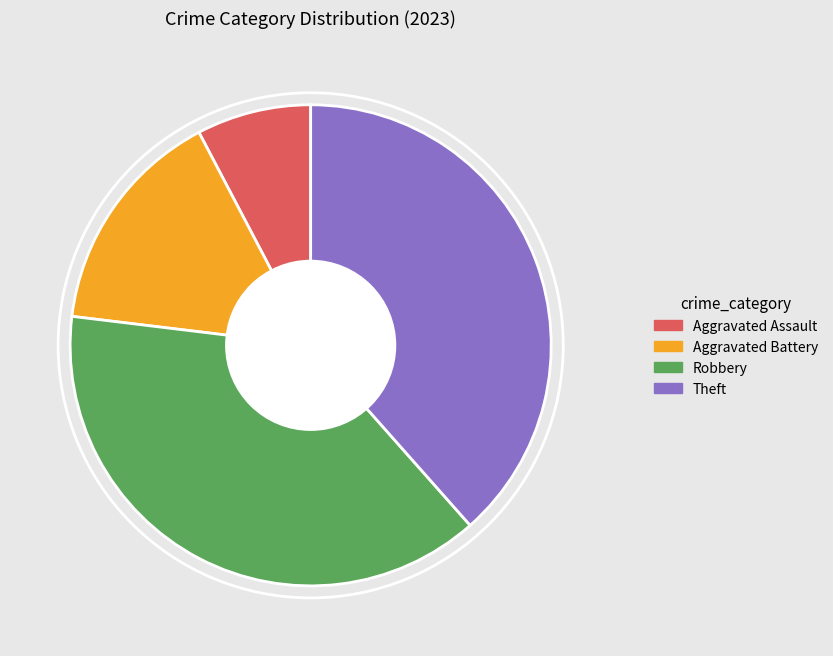

Which has a higher value, Theft or Aggravated Battery?

Theft